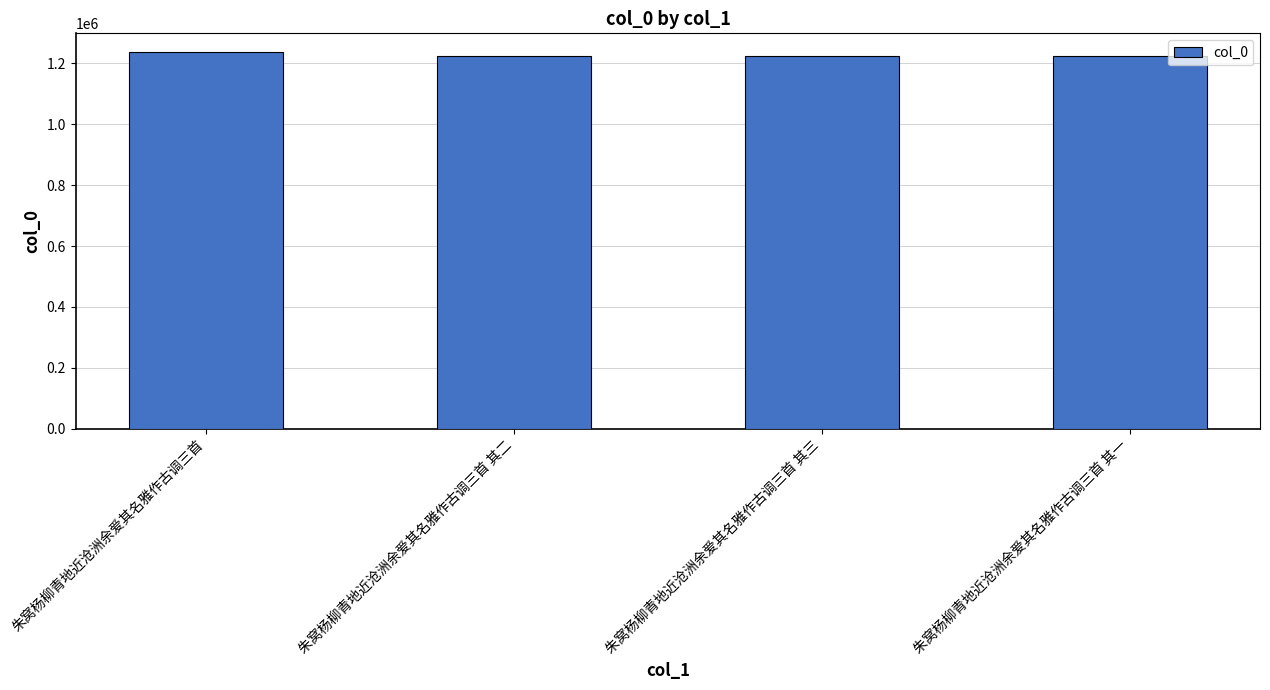

Is it true that the value at 朱窝杨柳青地近沧洲余爱其名雅作古调三首 is 2040246?

False